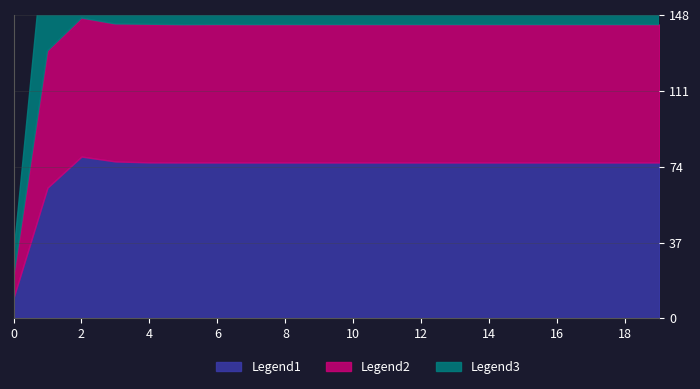

What are all the series names shown in the legend?

Legend1, Legend2, Legend3